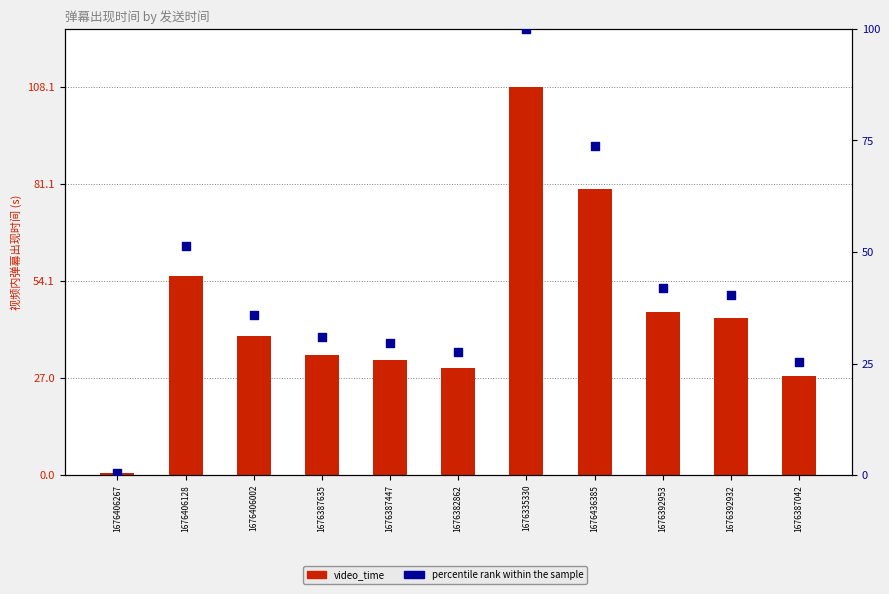

What are all the series names shown in the legend?

video_time, percentile rank within the sample